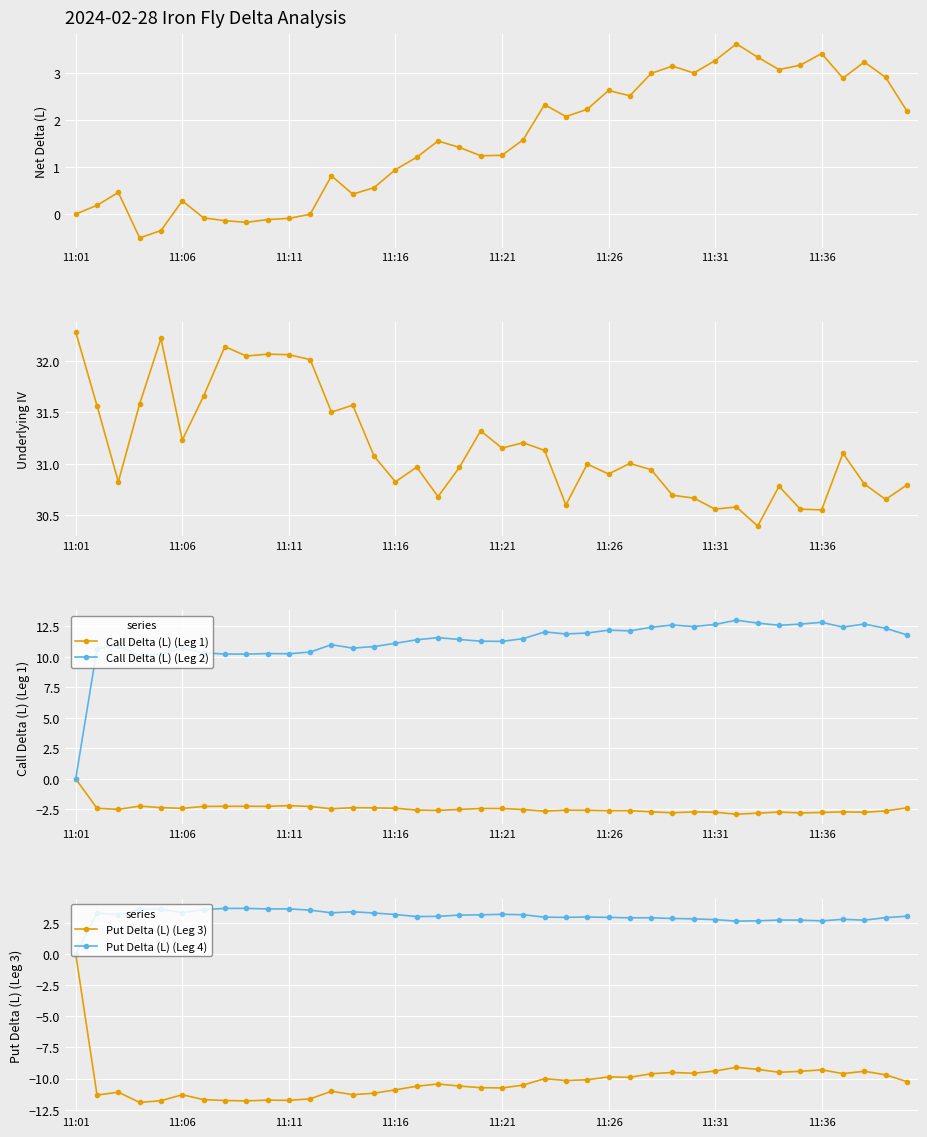

How many interior local peaks does the Put Delta (L) (Leg 3) series have?

11